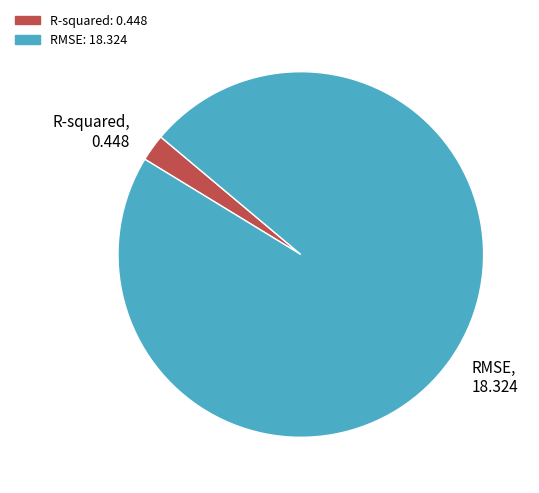

Which has a higher value, RMSE or R-squared?

RMSE